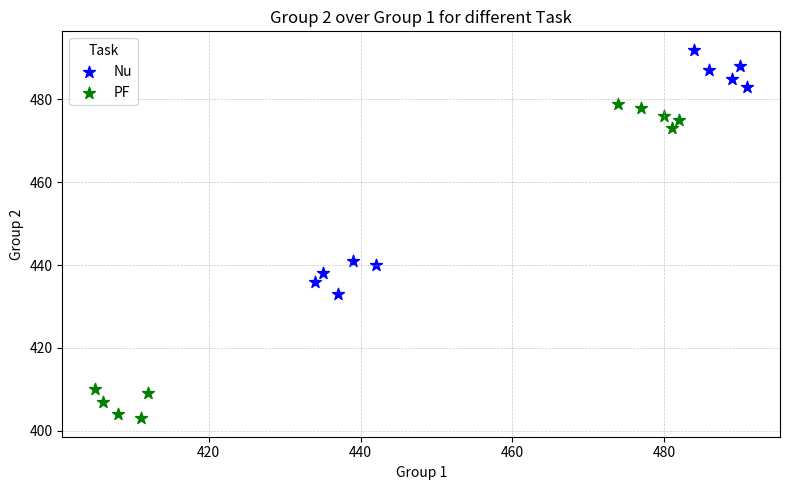

Which series reaches the maximum Y coordinate?

Nu